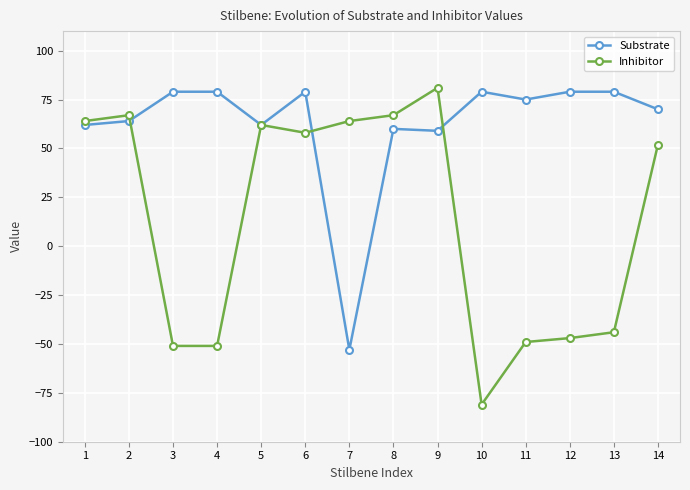

How many values in Inhibitor are below zero?

6